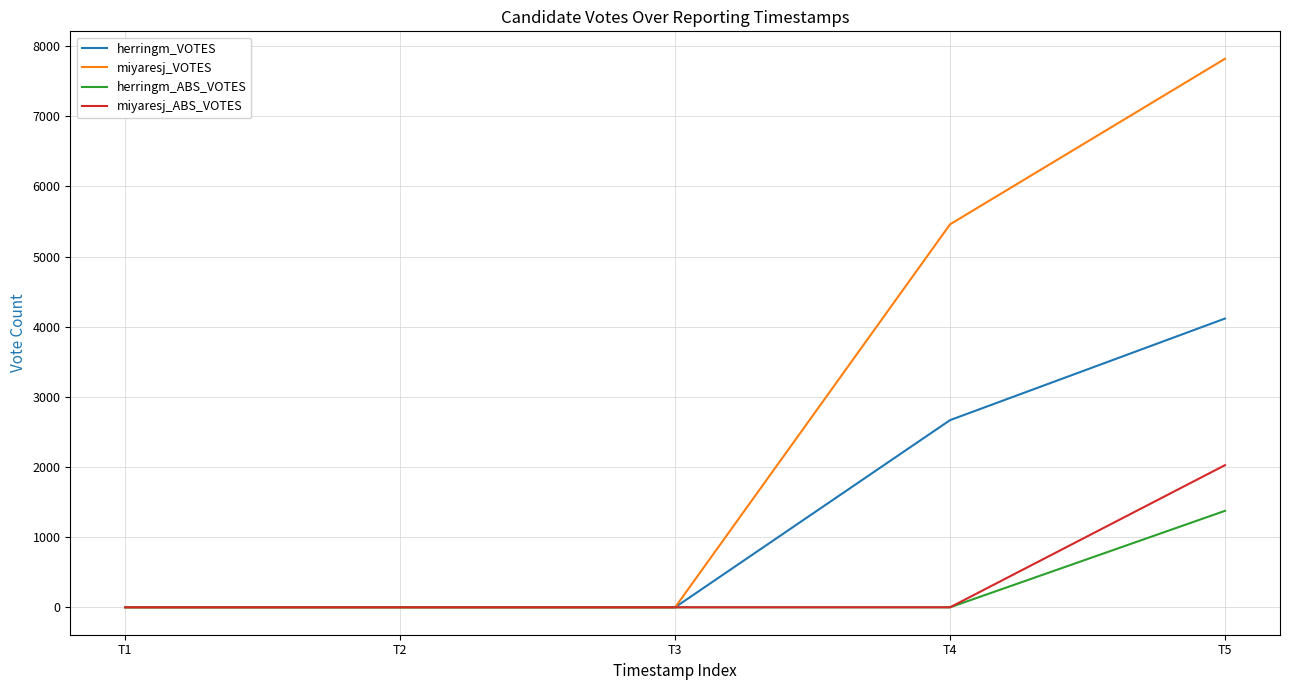

The value of miyaresj_ABS_VOTES at T5 is 895. True or false?

False